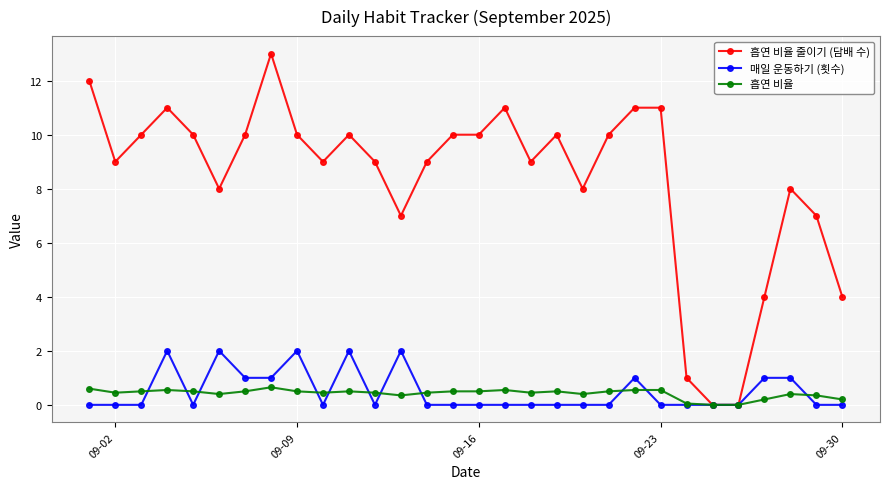

True or false: 흡연 비율 줄이기 (담배 수) has more than 2 points higher than both neighbors.

True